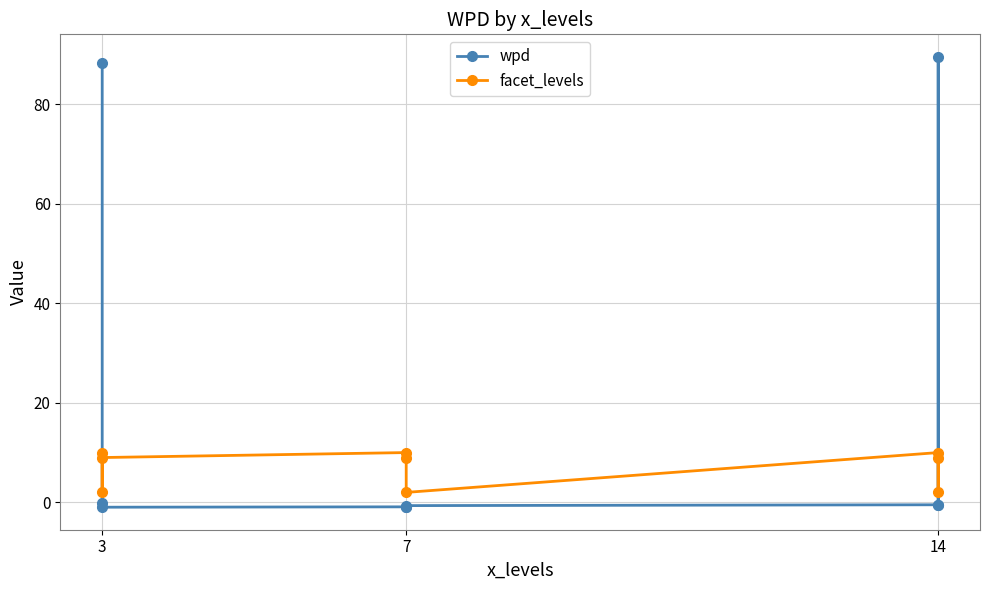

How many negative values does the wpd series have?

7